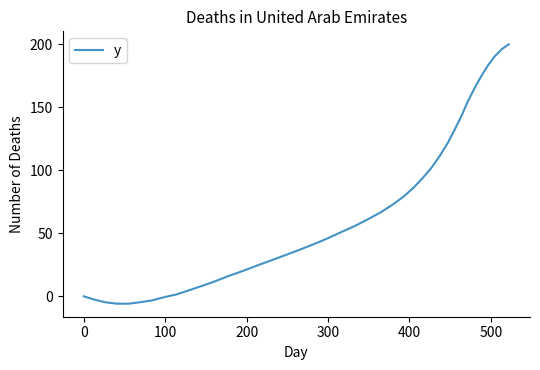

What is the minimum value shown in the chart?

-5.9